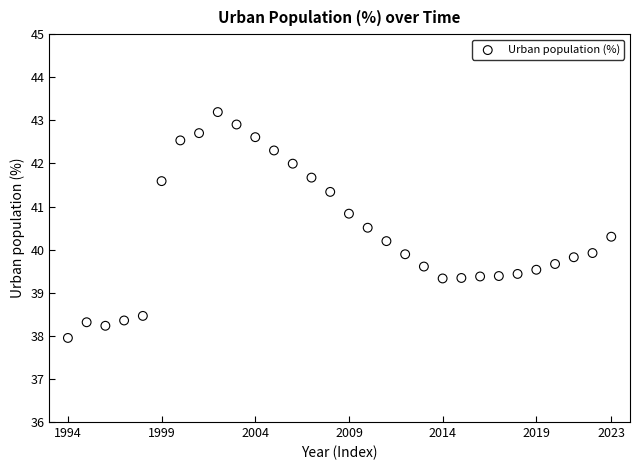

What is the range of Y values (max minus min)?

5.2